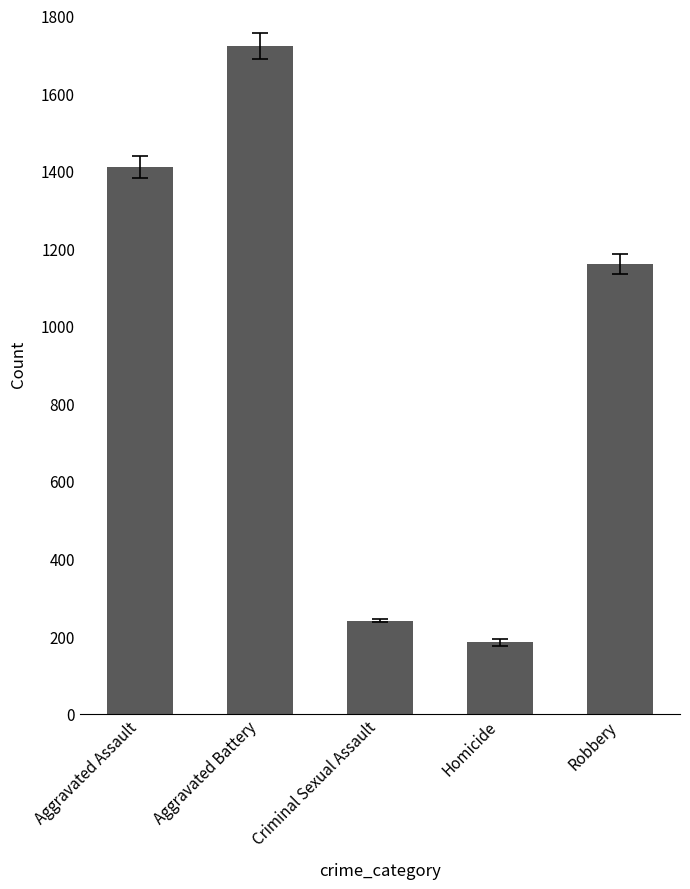

The chart shows a value of 1410 at Aggravated Assault. True or false?

True